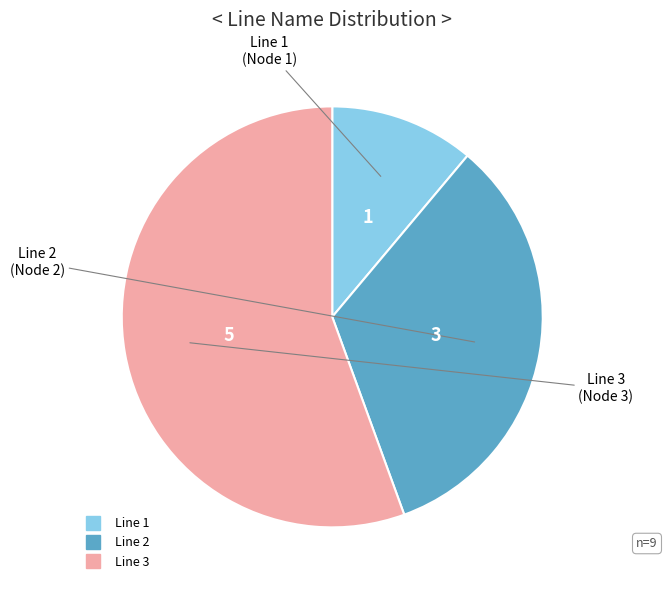

Is there any slice that represents more than half of the pie?

Yes